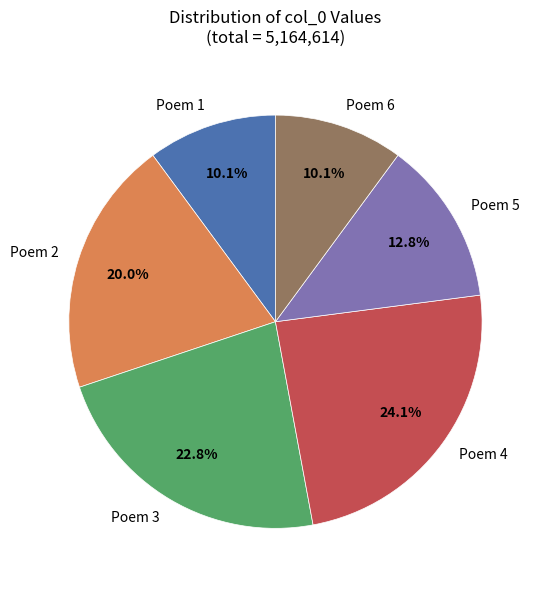

Which category has the biggest portion of the pie?

Poem 4